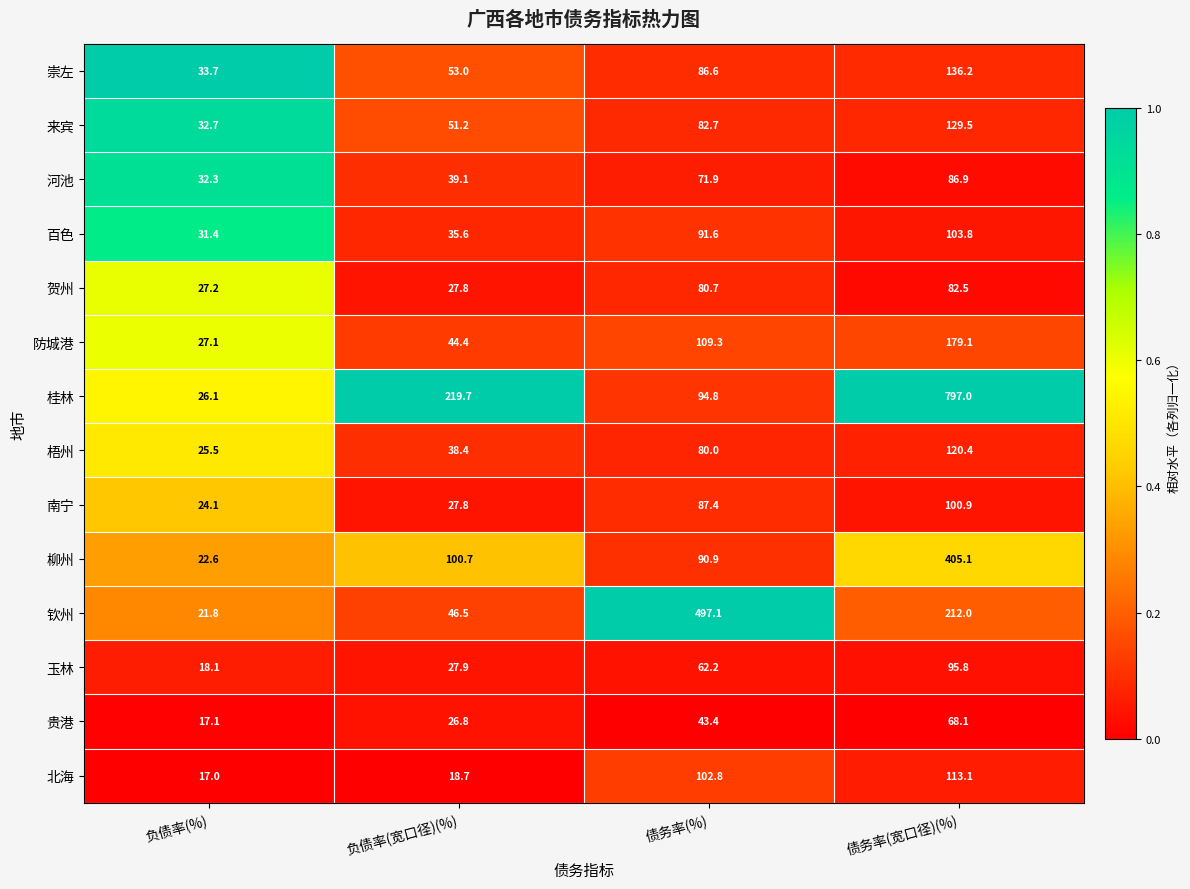

Which series changed the most between 负债率(宽口径)(%) and 债务率(%)?

钦州